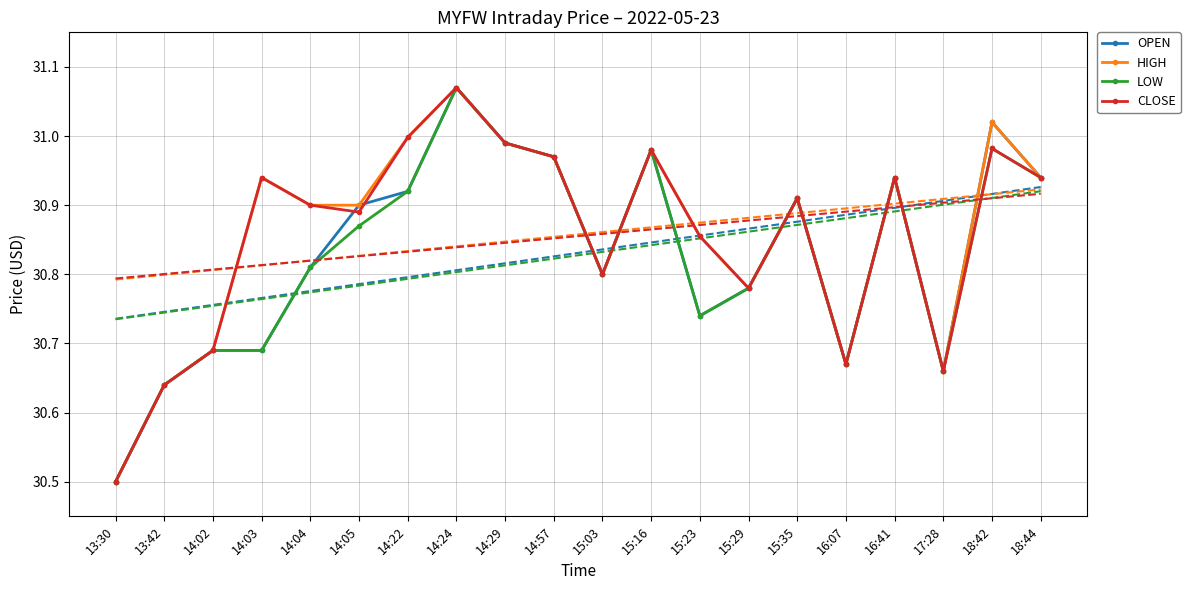

What is the difference between the HIGH values at 14:05 and 16:07?

0.2